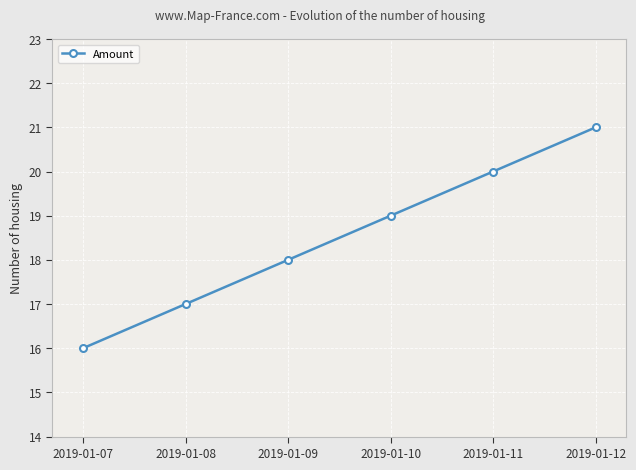

Count the number of categories in the chart.

6